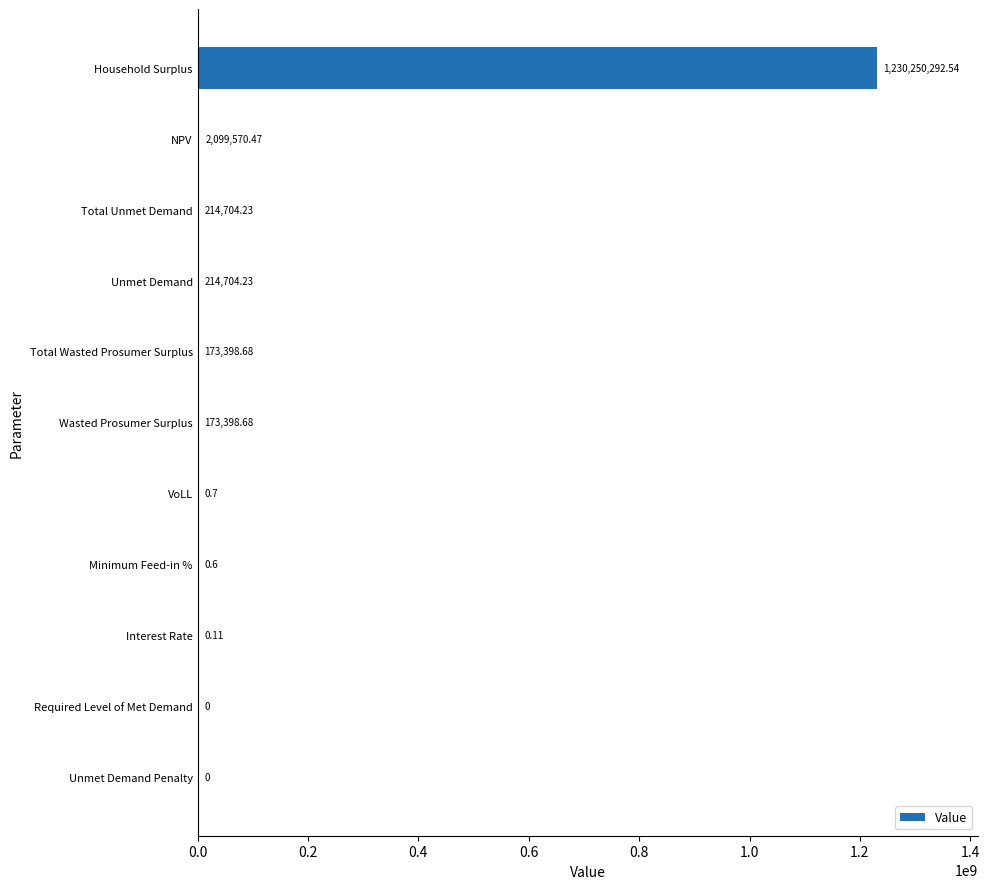

What is the average value?

112102370.0